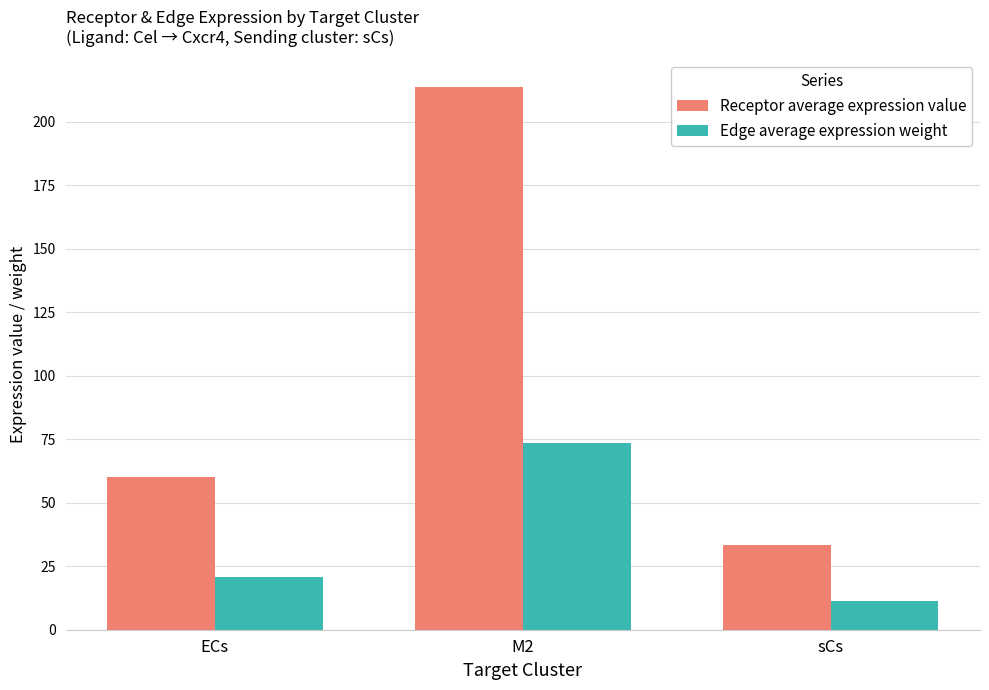

Rank the series by their average value, from lowest to highest.

Edge average expression weight, Receptor average expression value